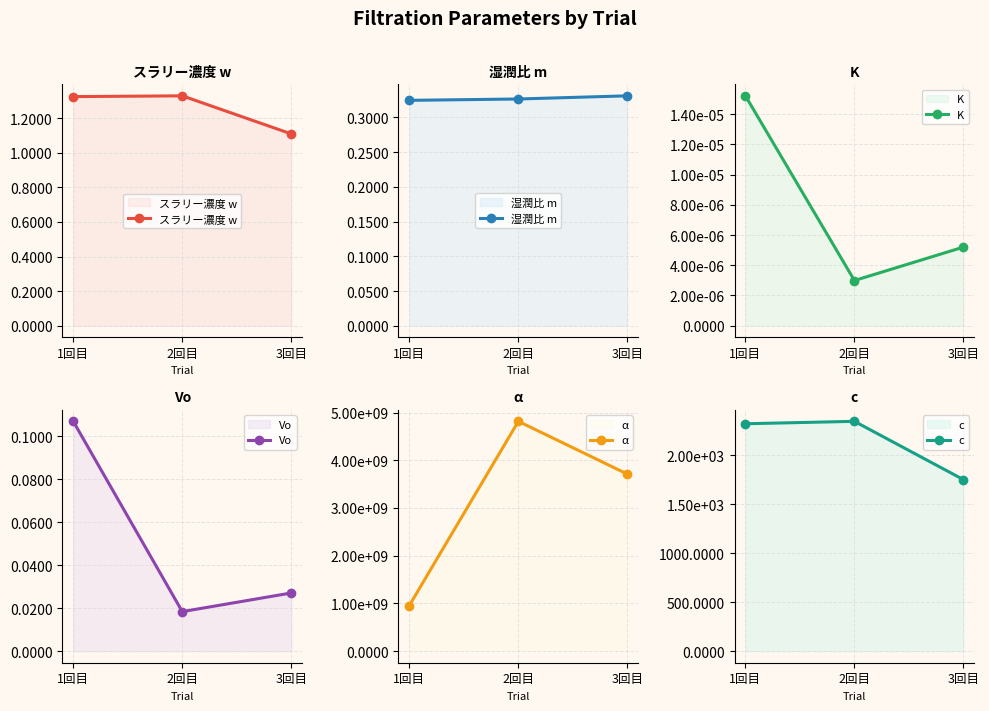

True or false: スラリー濃度 w has a value of 2.3 at 2回目.

False